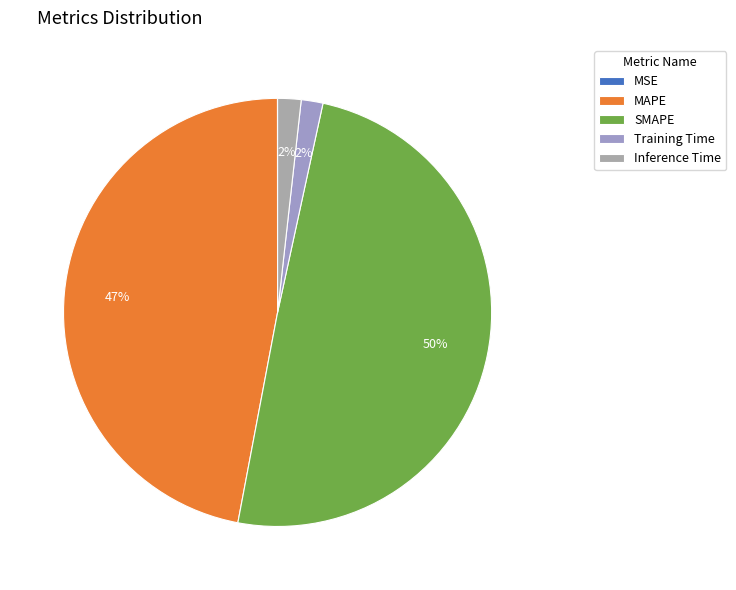

Does any single category account for the majority?

No